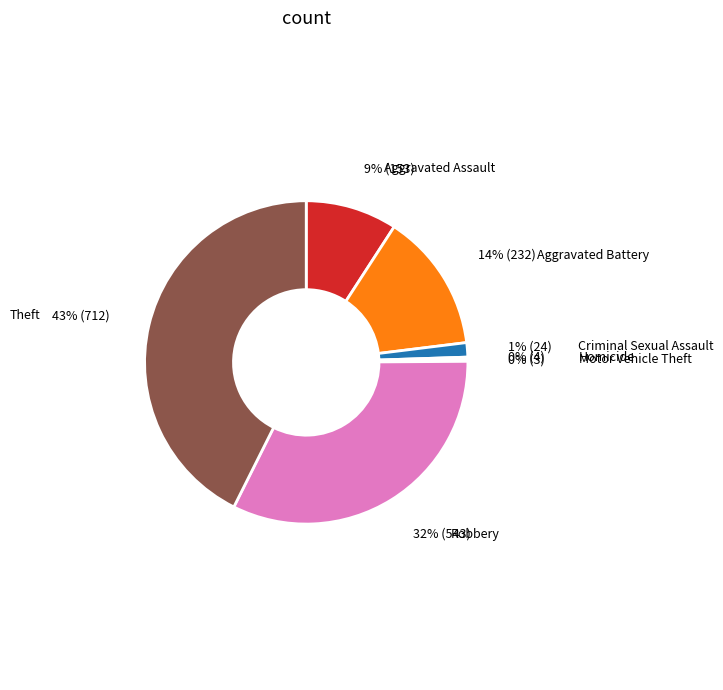

To the nearest percent, what is the average slice percentage?

14%